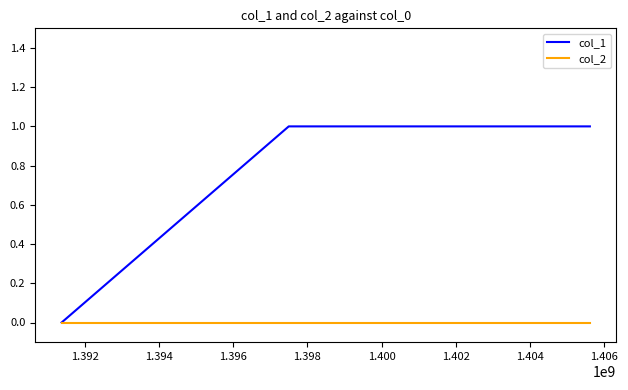

Rank the series by their maximum value, from lowest to highest.

col_2, col_1